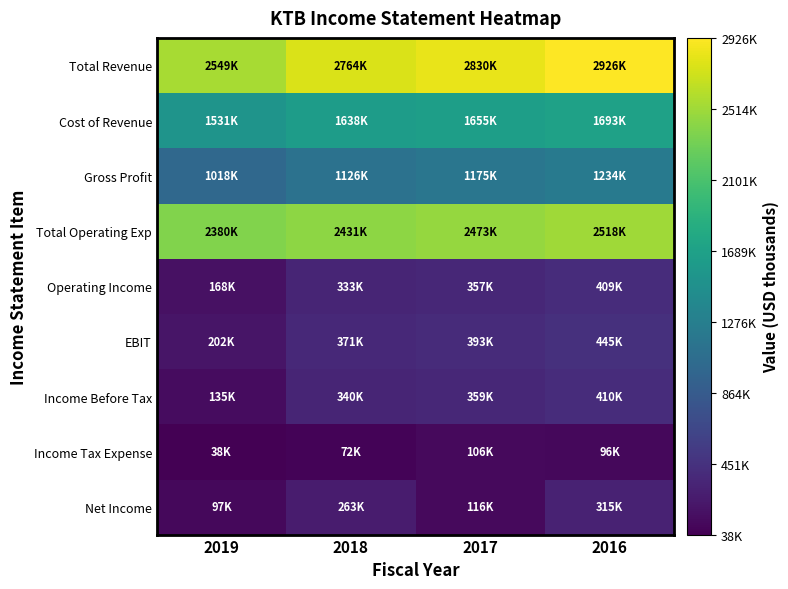

At how many categories does at least one series exceed 488464?

4